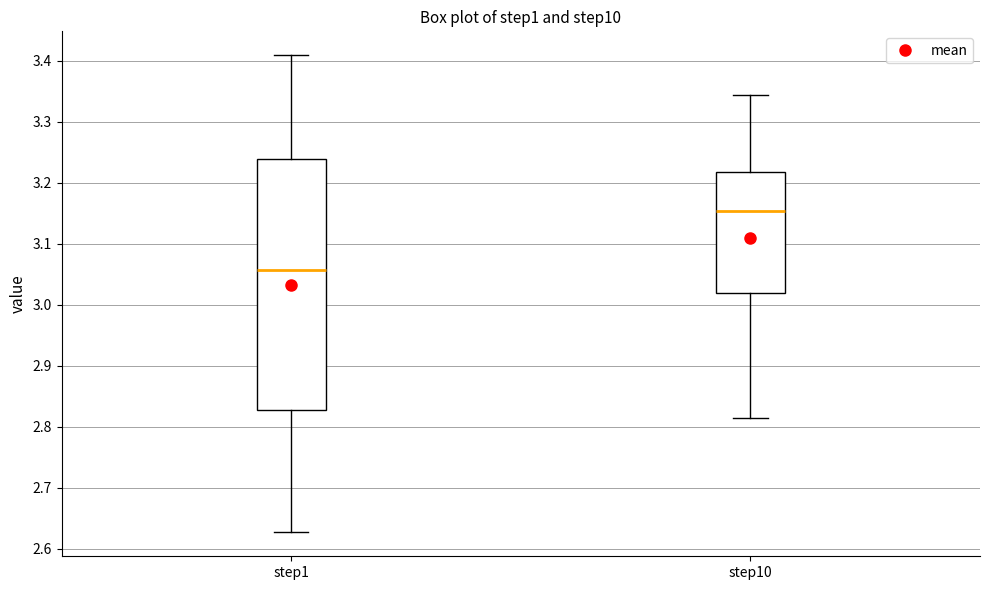

Where is the lower edge of the box for step10 on the y-axis? The values are not printed on the chart, so give them approximately, as read against the axis.

3.02